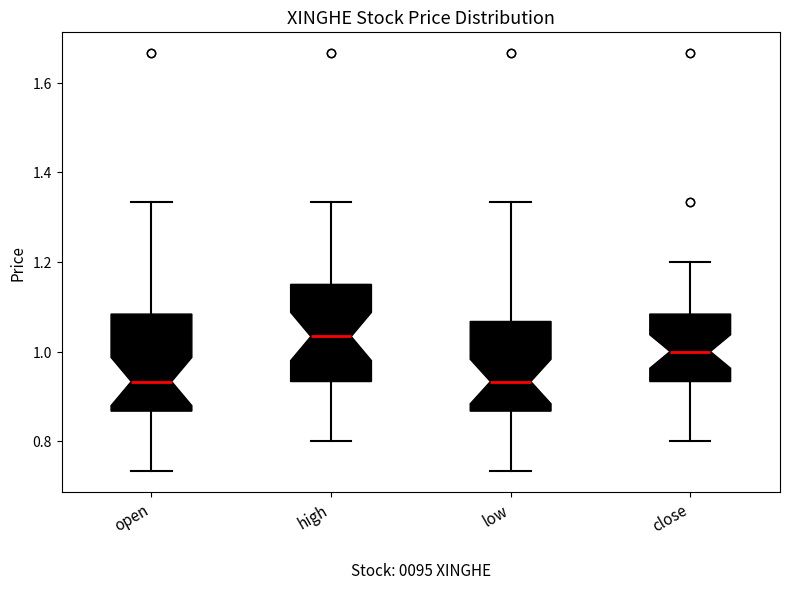

Reading left to right, read every box against the y-axis: the position of its median line, the range the box covers, and the ends of its whiskers. The values are not printed on the chart, so give them approximately, as read against the axis.

open: median 0.94, box 0.86 to 1.08, whiskers 0.74 to 1.34
high: median 1.04, box 0.94 to 1.14, whiskers 0.80 to 1.34
low: median 0.94, box 0.86 to 1.06, whiskers 0.74 to 1.34
close: median 1.00, box 0.94 to 1.08, whiskers 0.80 to 1.20